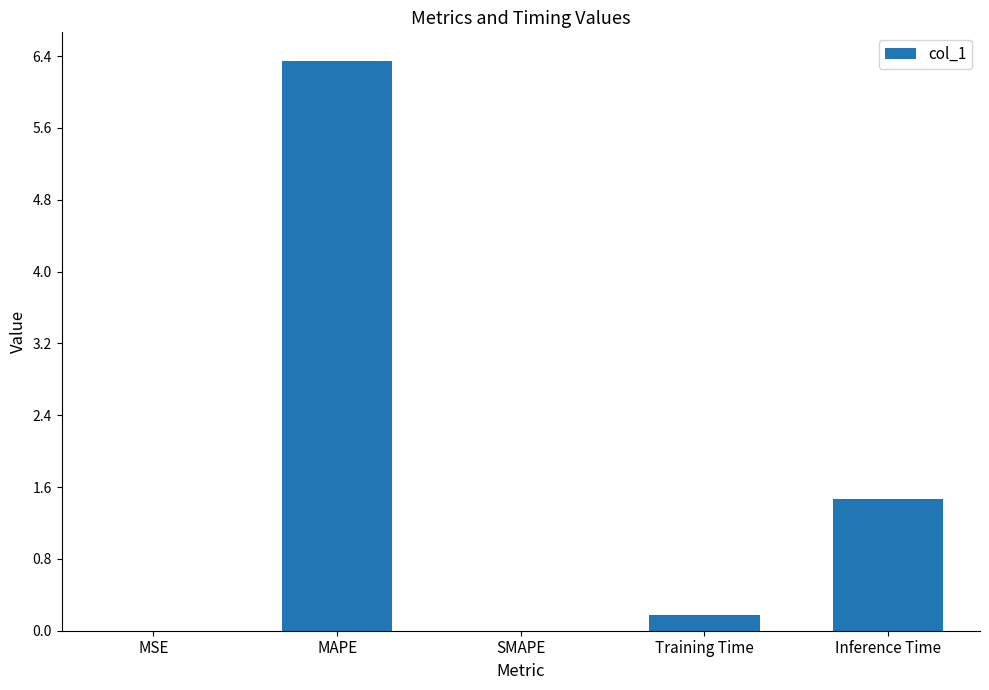

Which has a higher value, MSE or MAPE?

MAPE